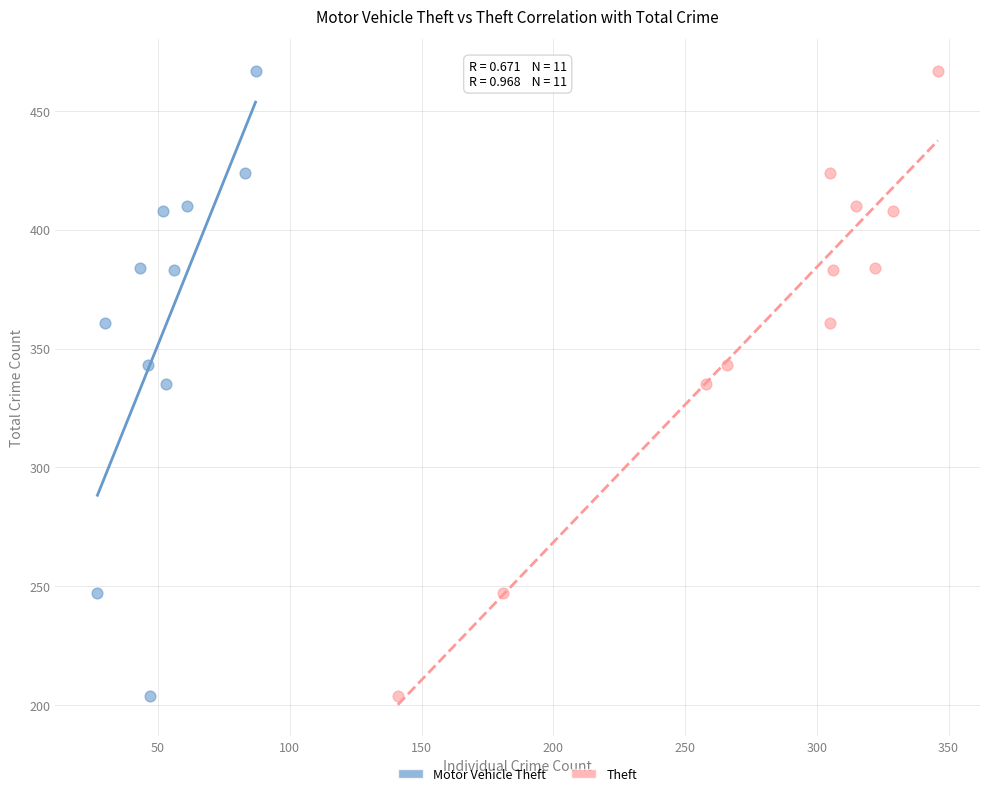

What are all the series names shown in the legend?

Motor Vehicle Theft, Theft